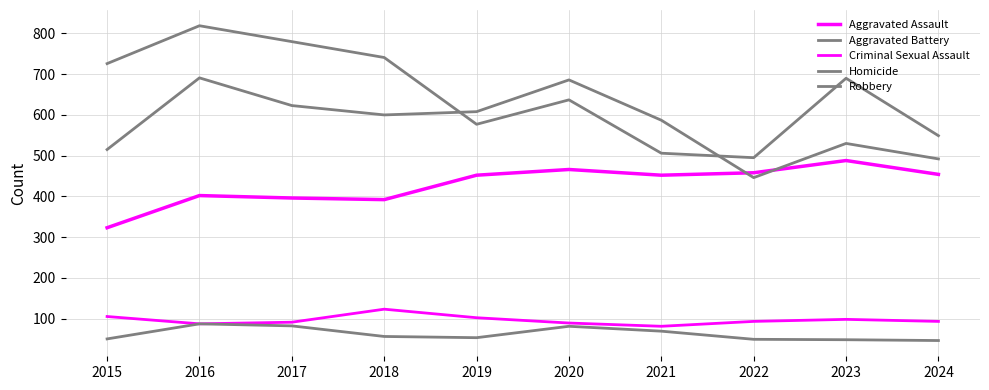

Does the chart have visible grid lines?

Yes